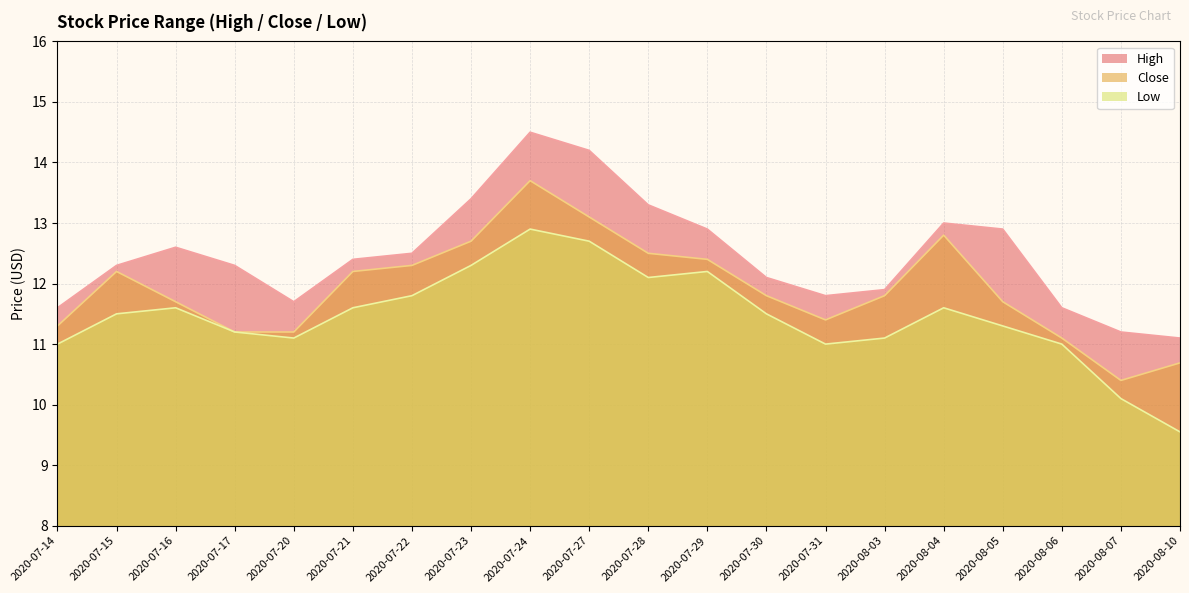

Is it true that Close equals 16.0 at 2020-07-14?

False